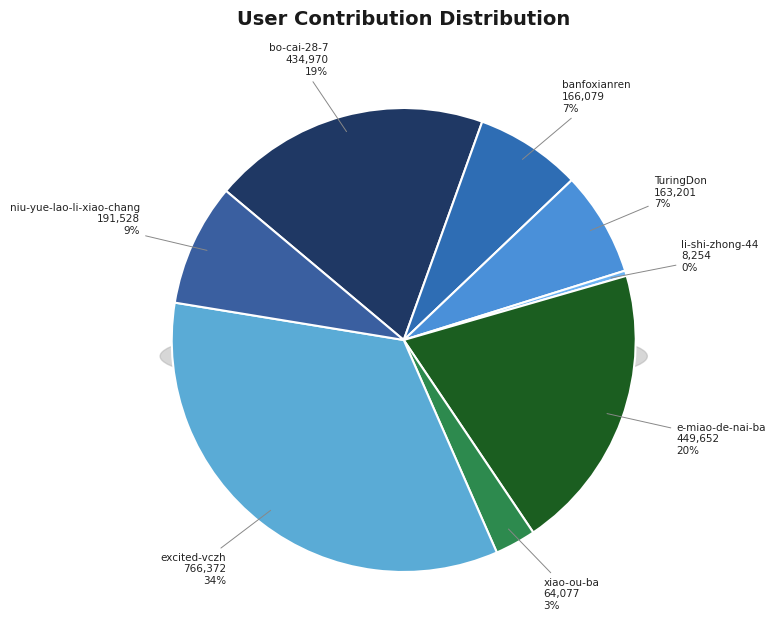

How many segments does this pie chart have?

8